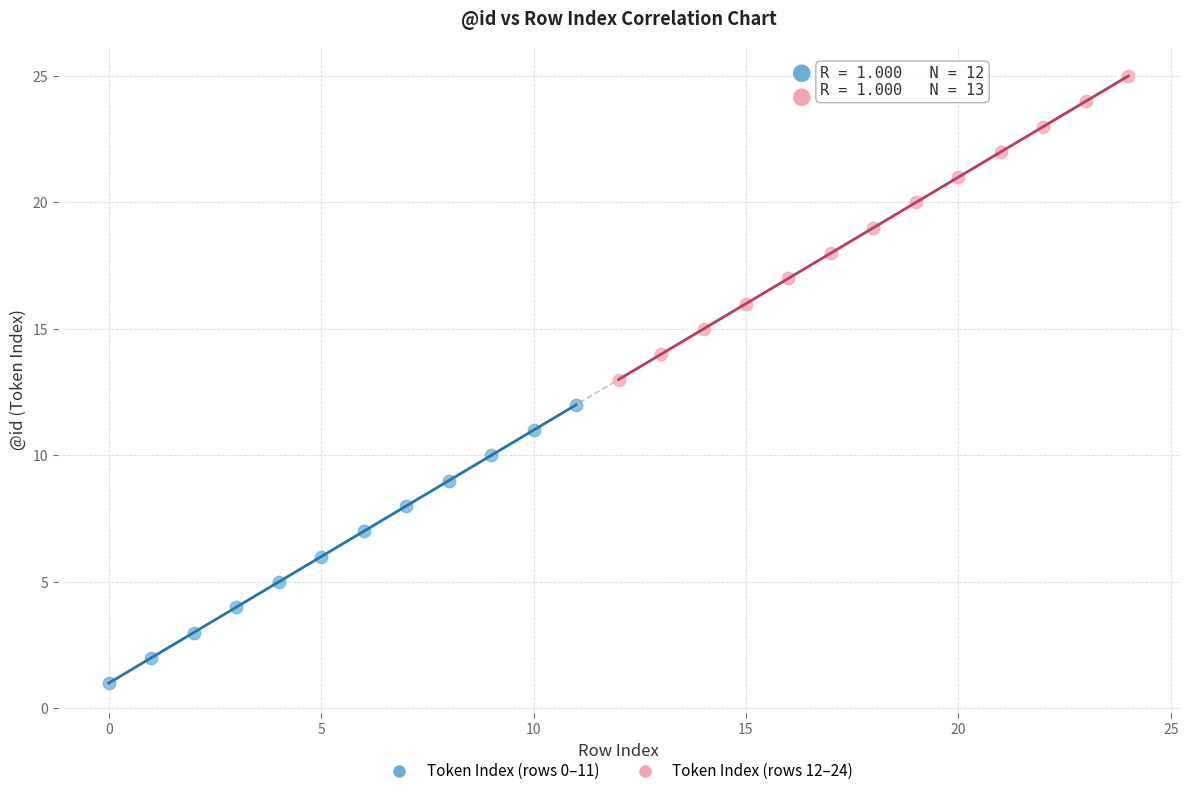

Which series contains the highest Y value?

Token Index (rows 12–24)